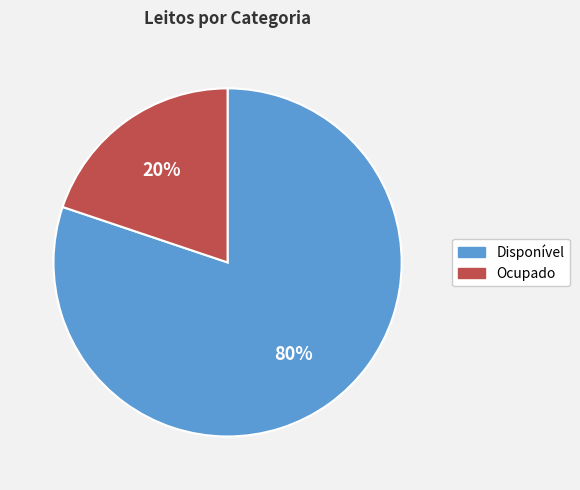

To the nearest percent, what is the combined percentage of Ocupado and Disponível?

100%